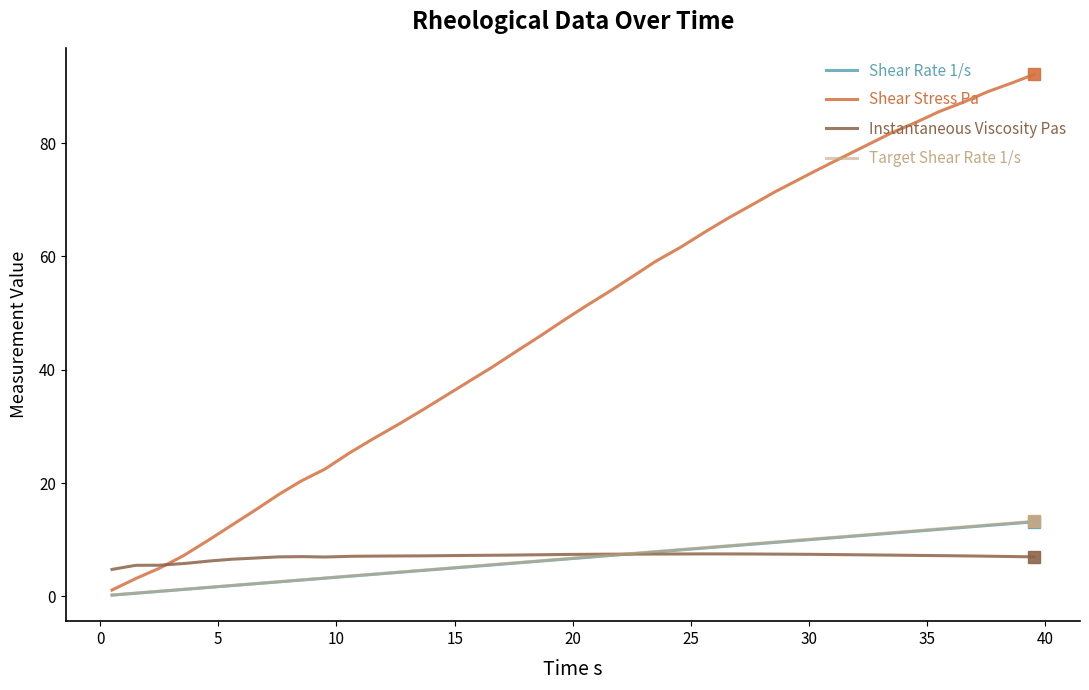

True or false: Target Shear Rate 1/s and Shear Rate 1/s cross at least once.

False